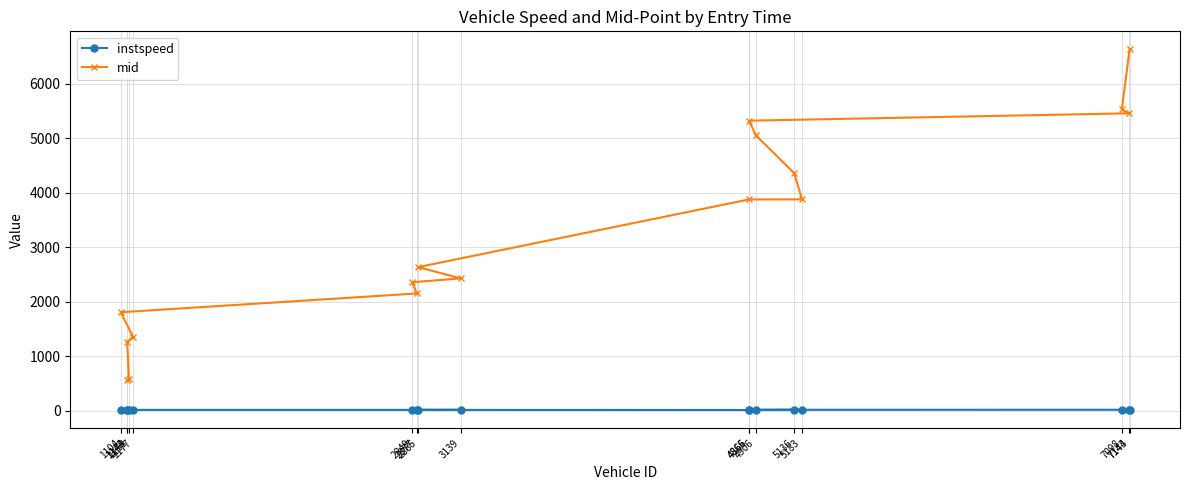

What is the difference between the maximum and minimum values in the mid series?

6071.1